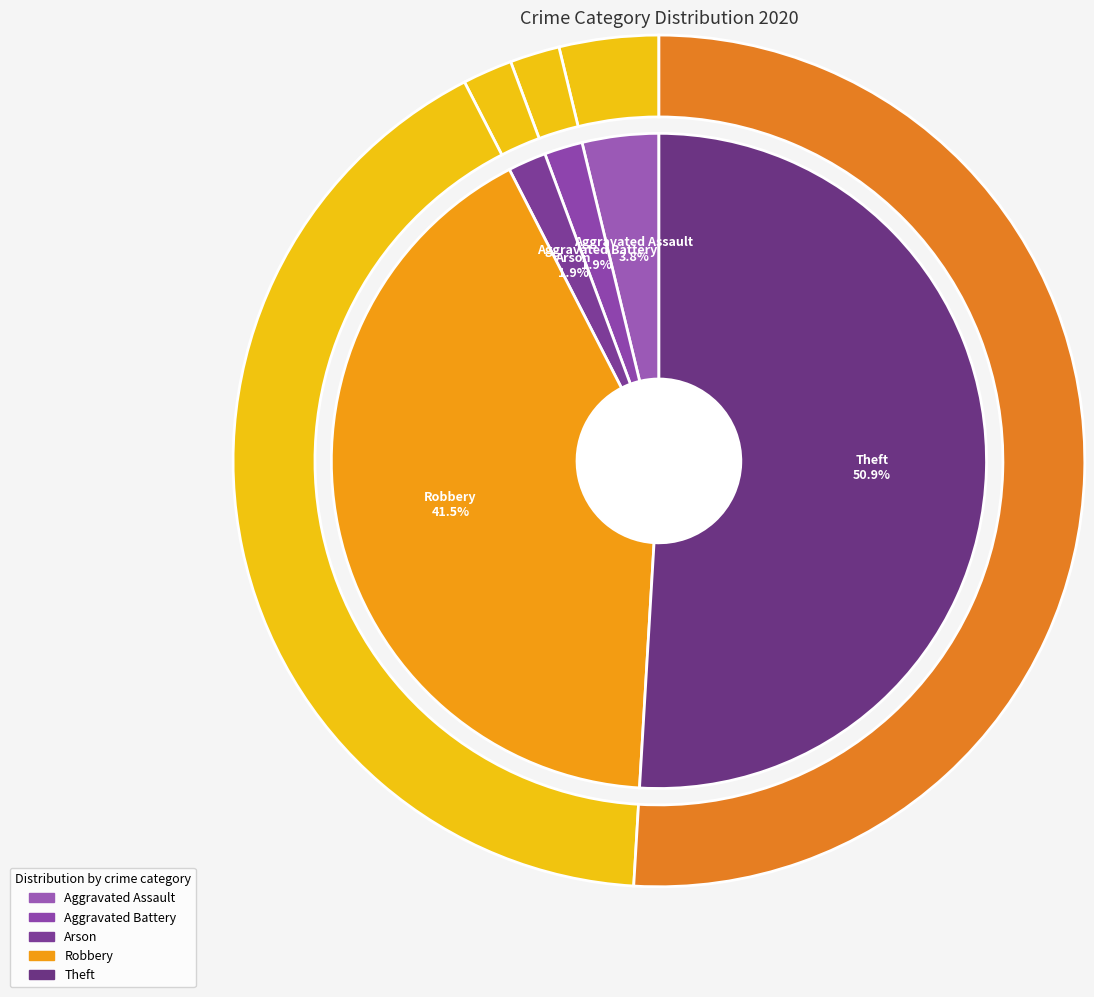

True or false: Aggravated Battery accounts for 2% of the total.

True